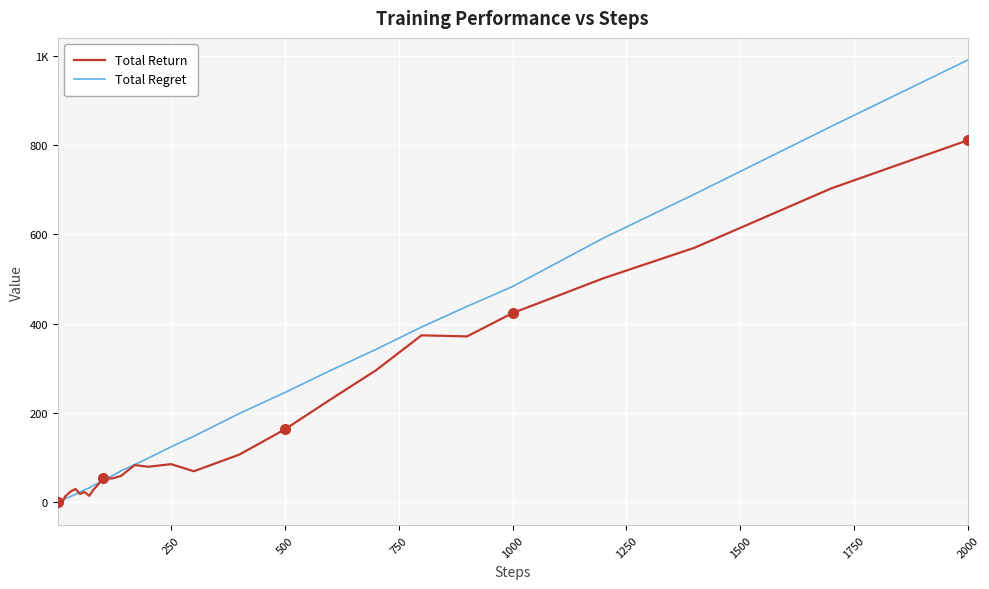

Reading right to left, extract all data points from this chart.

Total Return: 810.4	702.6	569.9	501.6	423.5	371.3	373.7	295.4	230.0	163.2	106.7	69.4	85.3	79.4	83.2	59.0	53.1	54.1	39.9	28.7	14.4	23.1	18.5	29.7	24.5	20.3	15.1	13.3	5.7	2.5	1.8	-0.2	-1.9	5.9	2.0	4.8	7.4	2.6	1.1	-0.6
Total Regret: 990.0	841.4	689.9	591.6	482.9	438.4	392.2	342.2	295.0	245.7	198.8	147.8	124.1	98.9	84.3	70.2	59.0	48.1	42.6	38.2	31.9	28.2	22.6	18.0	13.3	11.2	9.4	7.9	6.3	5.1	4.3	3.3	3.2	3.2	3.2	2.2	2.1	2.1	1.9	1.0